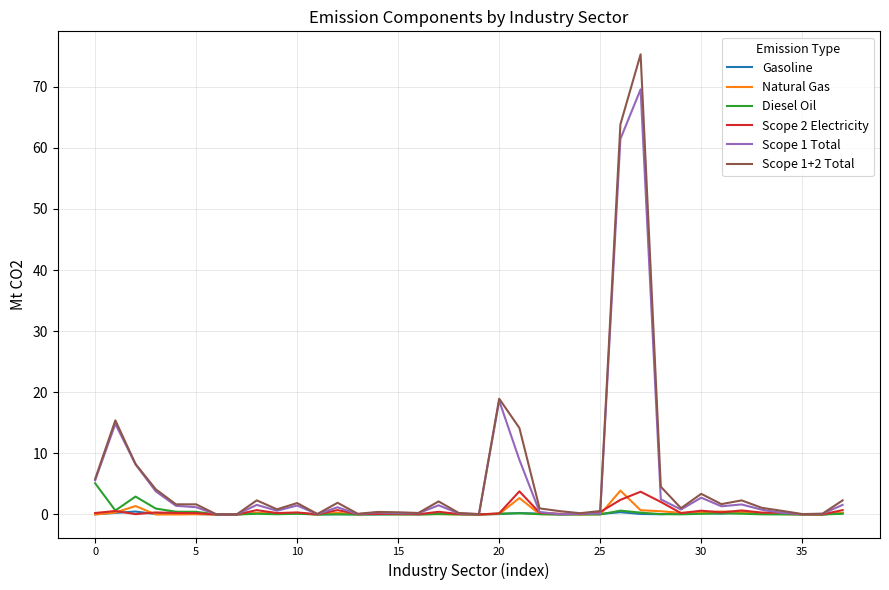

Which series has the largest range (max minus min)?

Scope 1+2 Total